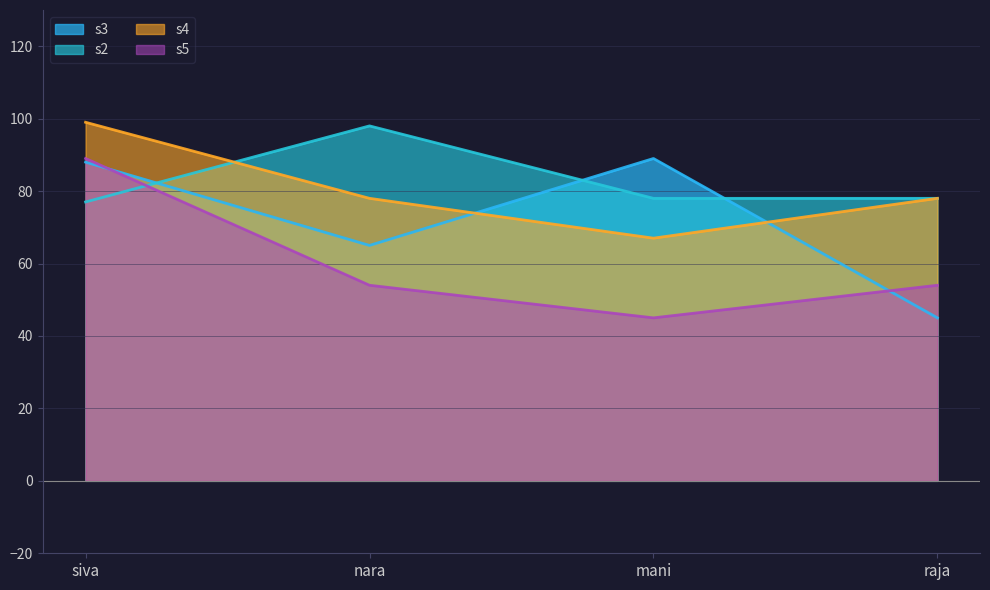

What is the highest value of the s2 series?

98